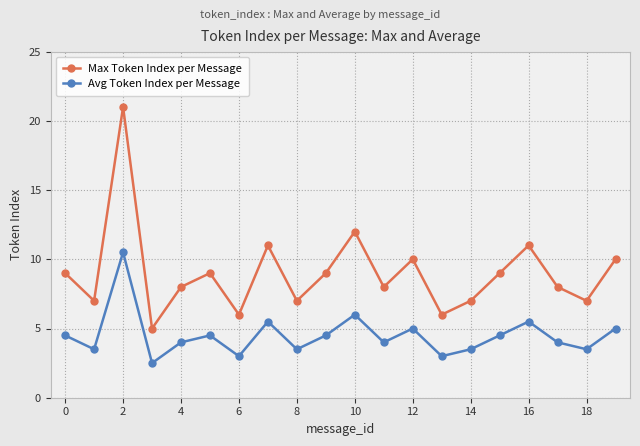

How many interior local peaks does the Max Token Index per Message series have?

6